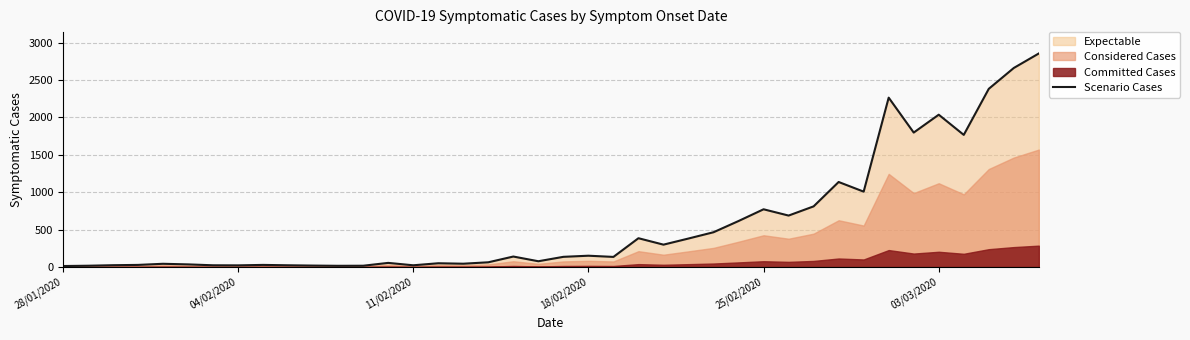

True or false: there are more than 0 points higher than both neighbors.

True